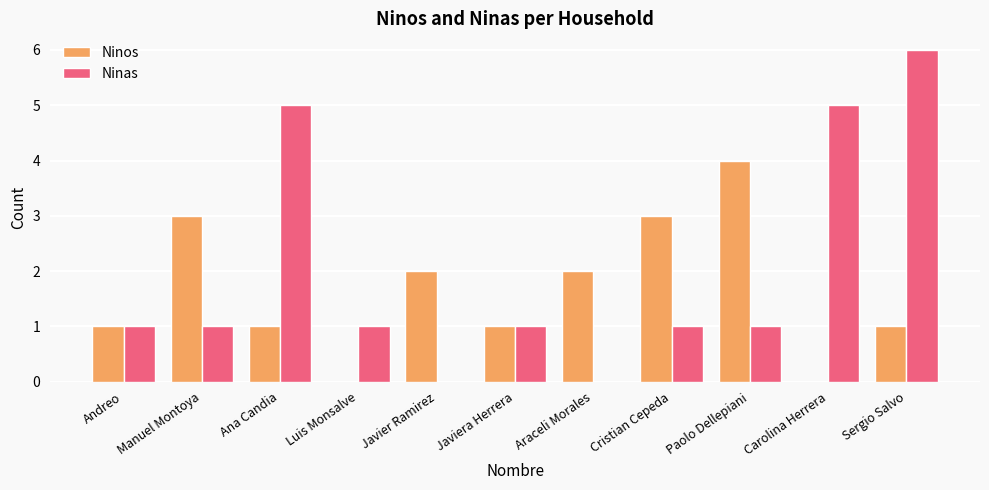

What is the sum of the Ninas values at Andreo and Carolina Herrera?

6